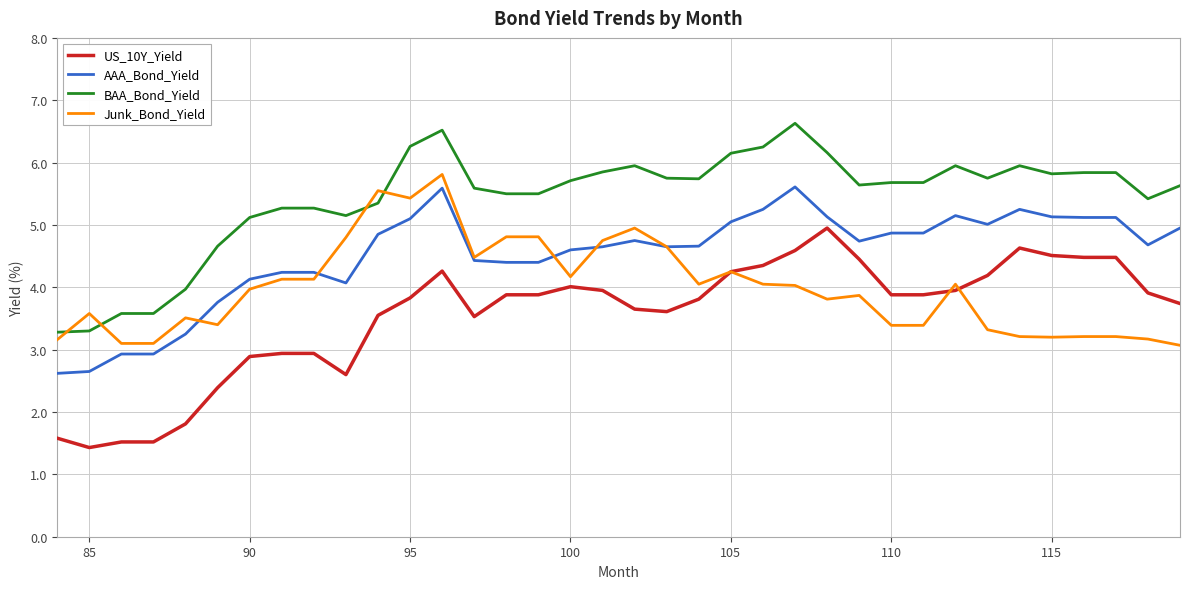

What is the maximum value for Junk_Bond_Yield?

5.8